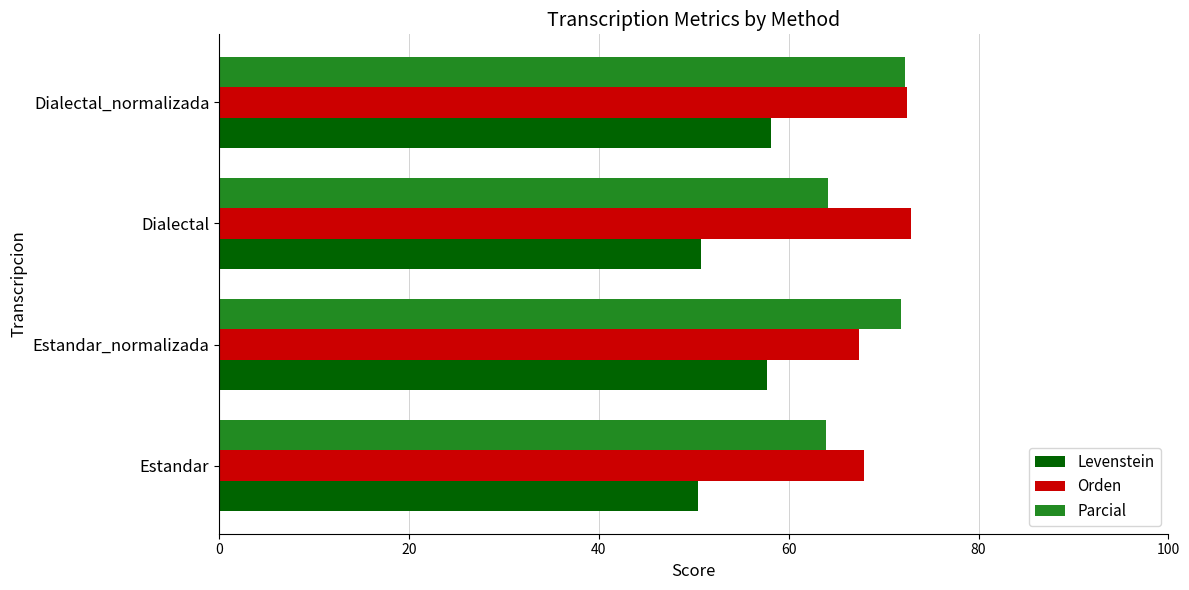

Is it true that Orden equals 68.0 at Estandar?

True